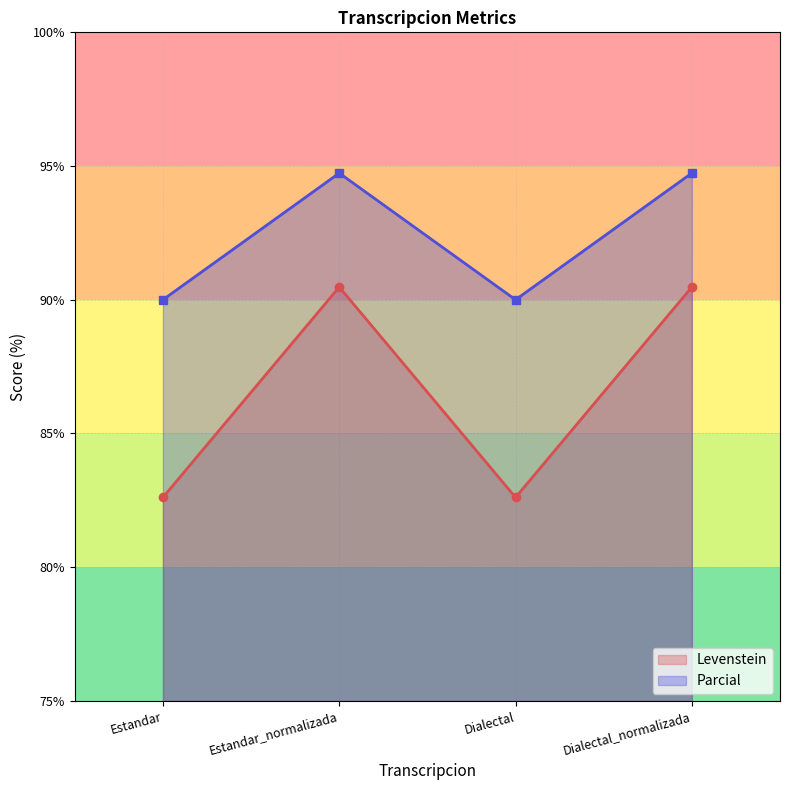

True or false: Levenstein and Parcial cross at least once.

False